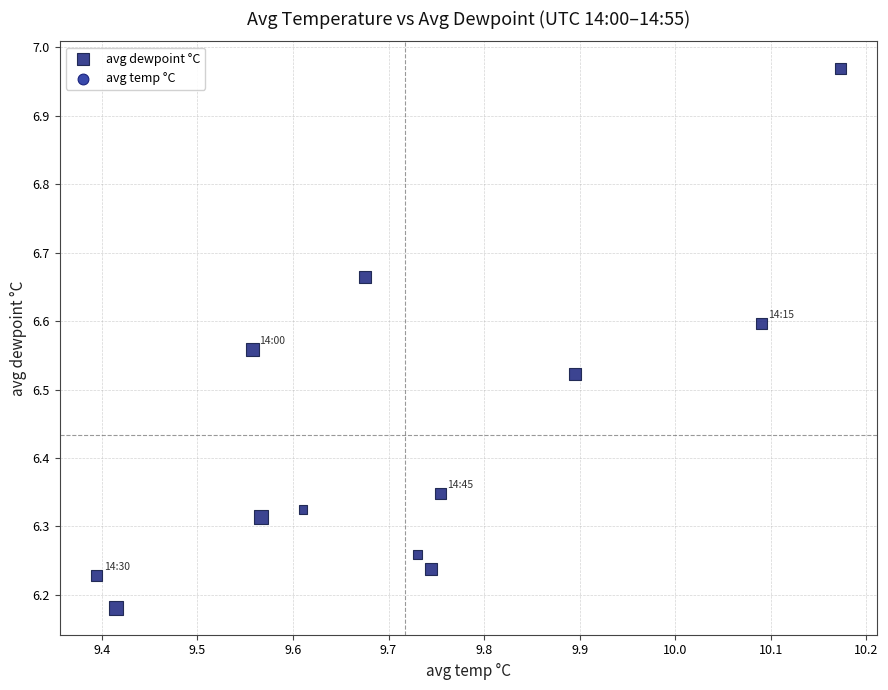

What is the average X value?

9.7